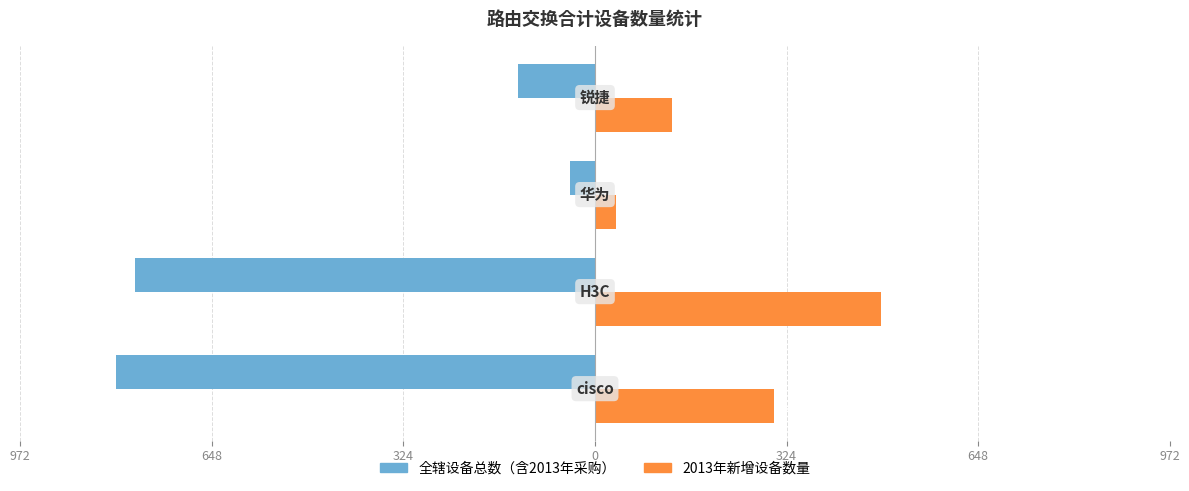

What are all the series names shown in the legend?

全辖设备总数（含2013年采购）, 2013年新增设备数量